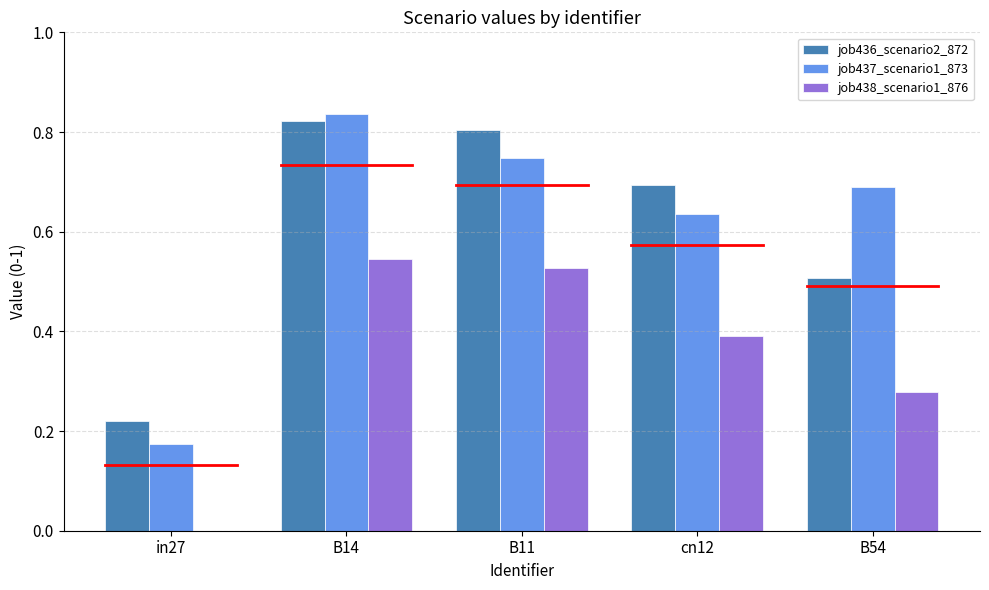

Is it true that job437_scenario1_873 equals 0.7 at B54?

True